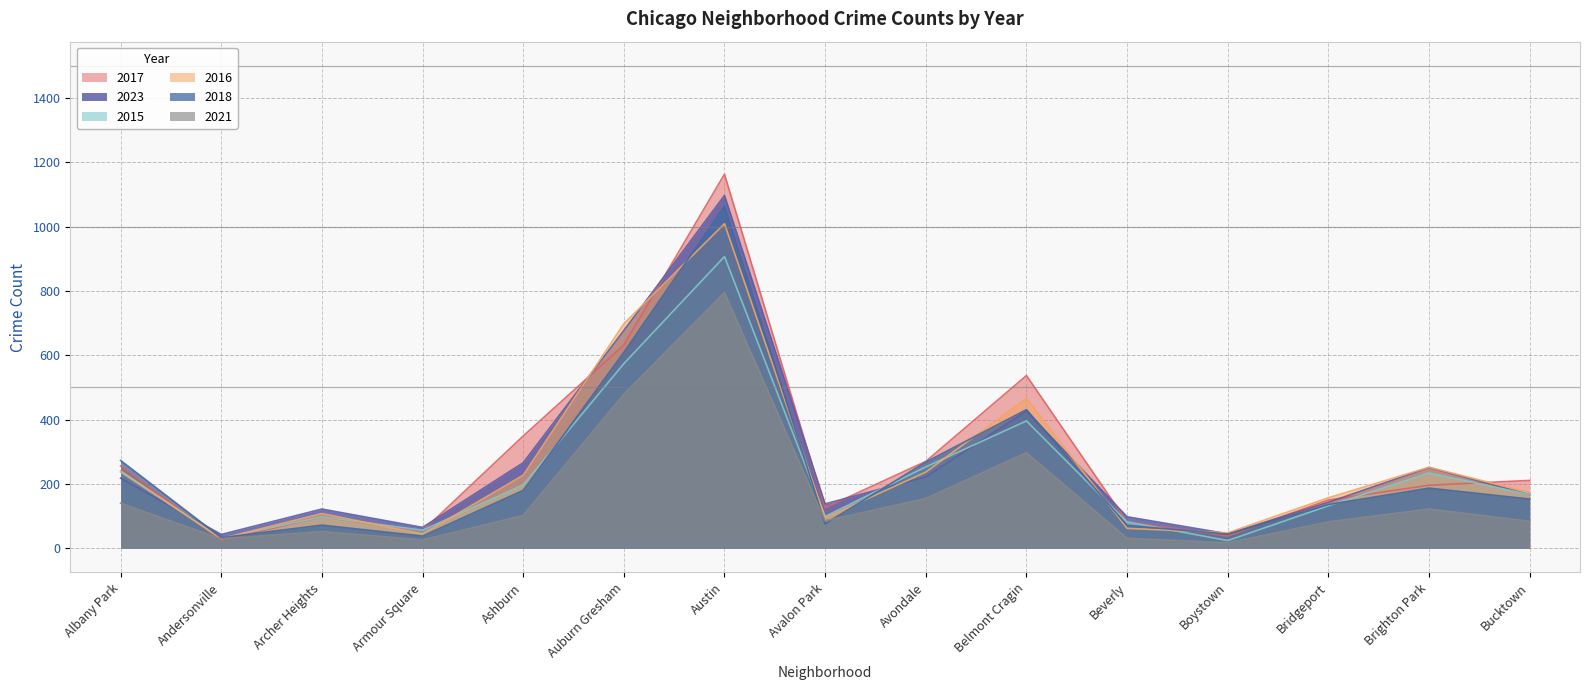

At Avondale, list the series in order from smallest to largest.

2021, 2023, 2016, 2015, 2018, 2017